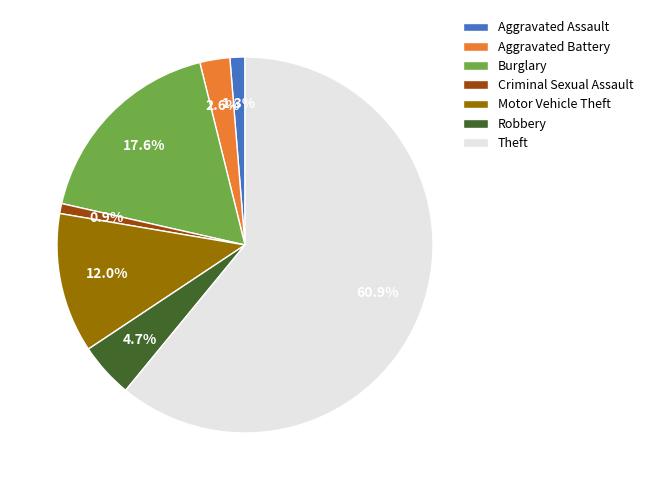

What is the largest slice in the pie chart?

Theft